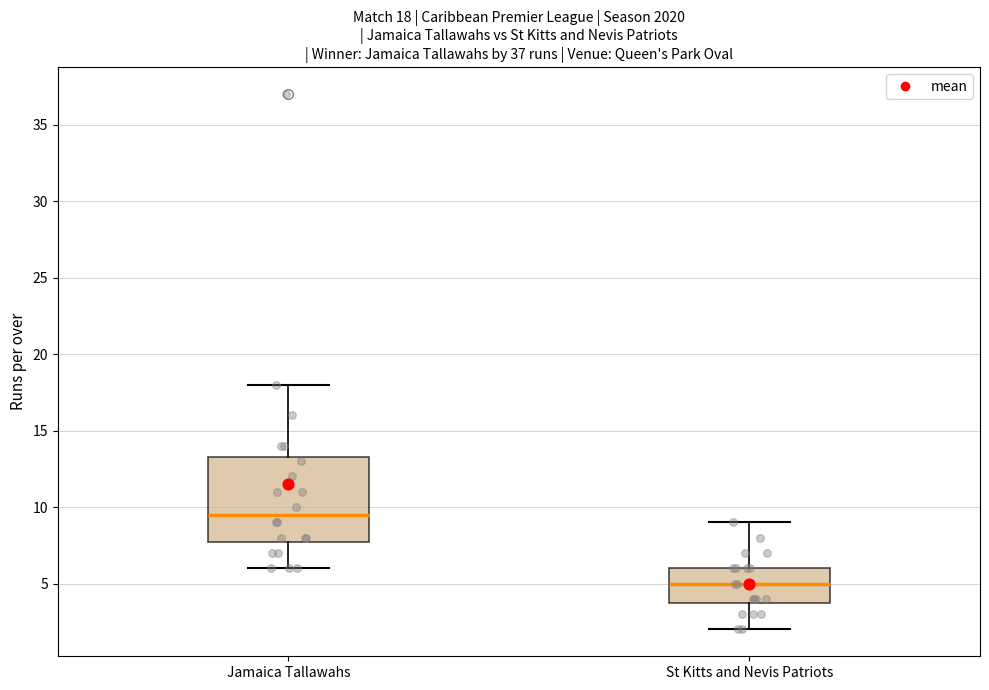

Which box is the tallest, from its lower edge to its upper edge?

Jamaica Tallawahs